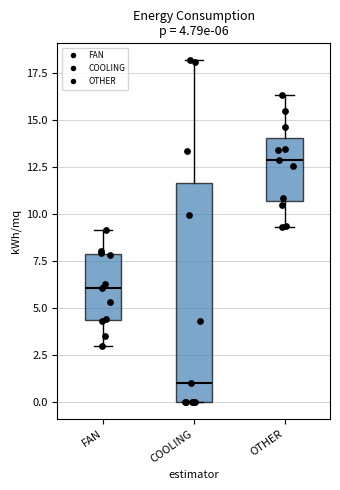

Which box is the tallest, from its lower edge to its upper edge?

COOLING